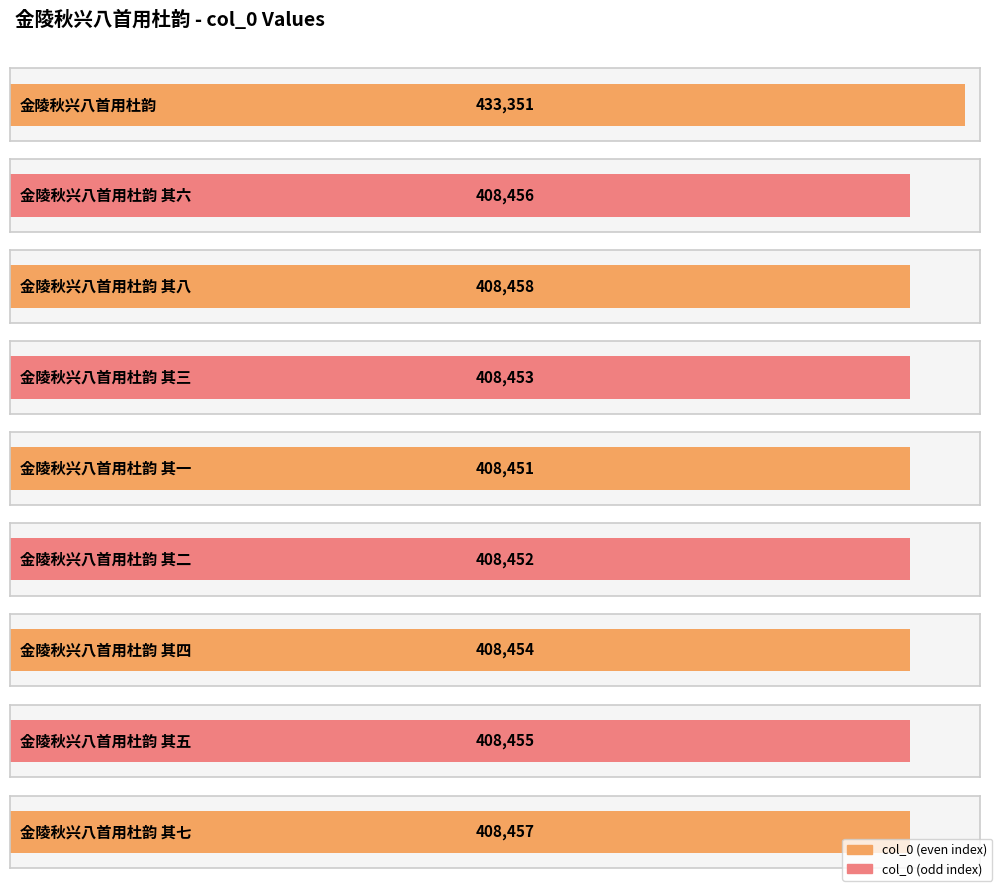

The chart shows a value of 605331 at 金陵秋兴八首用杜韵 其一. True or false?

False